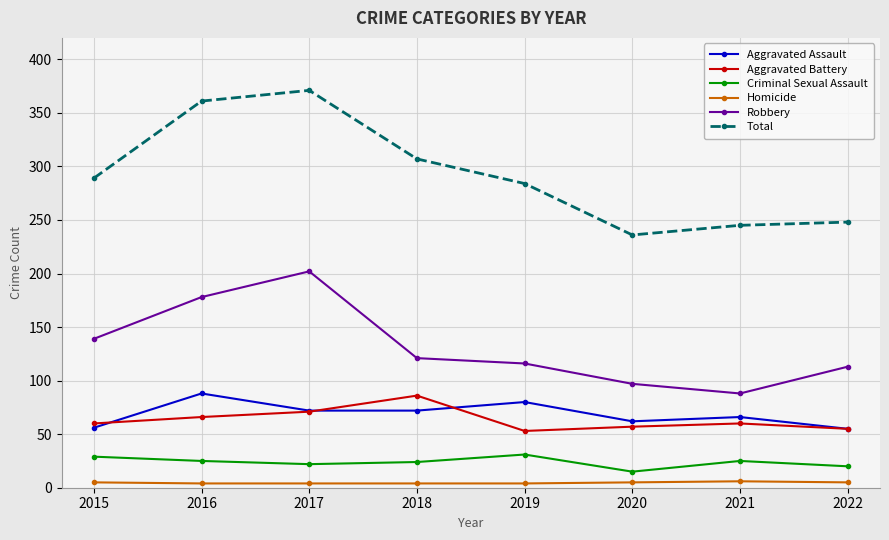

True or false: Homicide and Criminal Sexual Assault cross at least once.

False